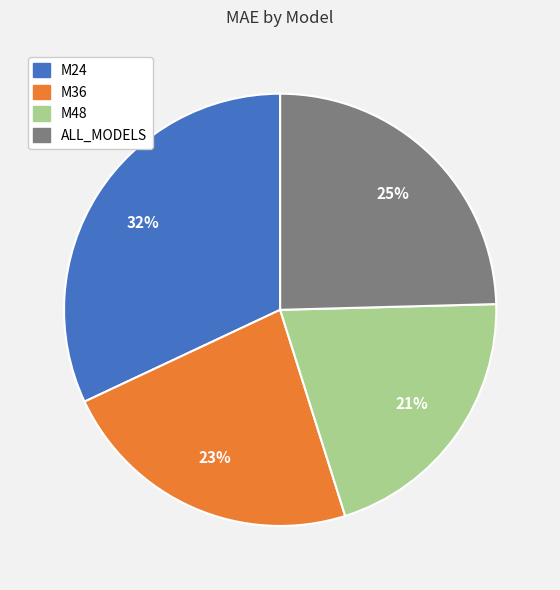

Does any single category account for the majority?

No